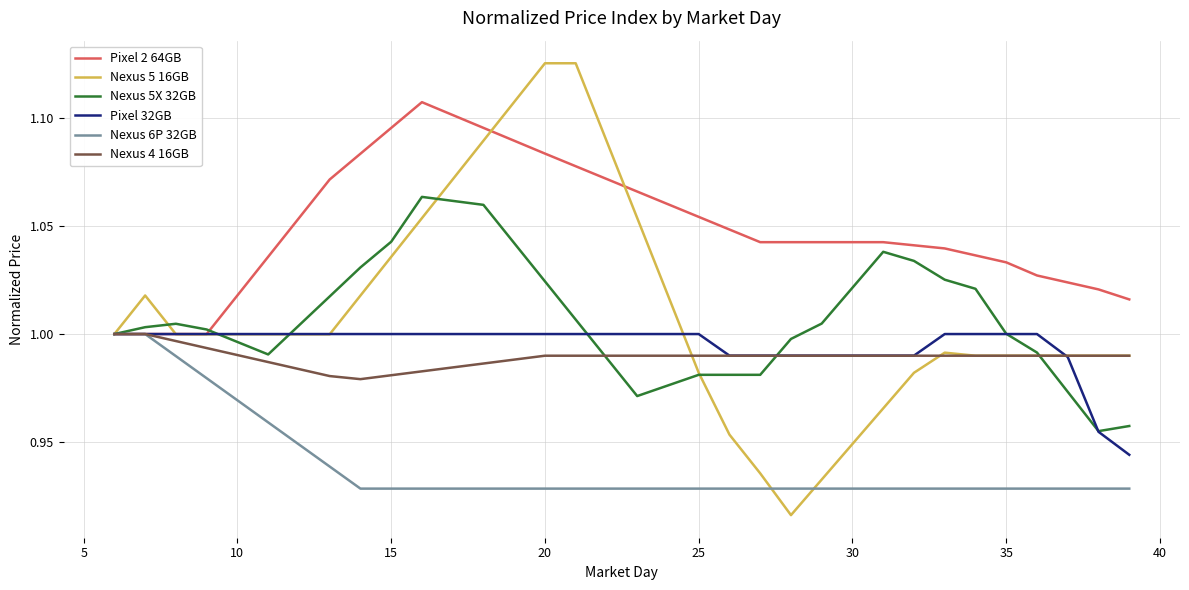

What is the difference between the maximum and minimum values in the Pixel 32GB series?

0.1